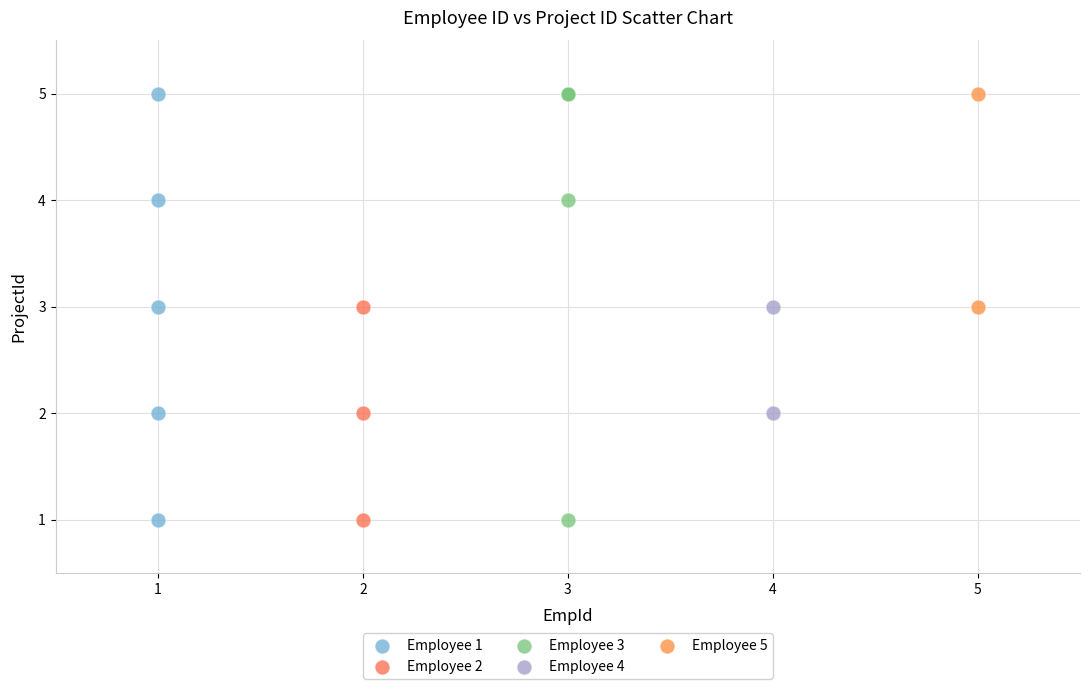

What are all the series names shown in the legend?

Employee 1, Employee 2, Employee 3, Employee 4, Employee 5